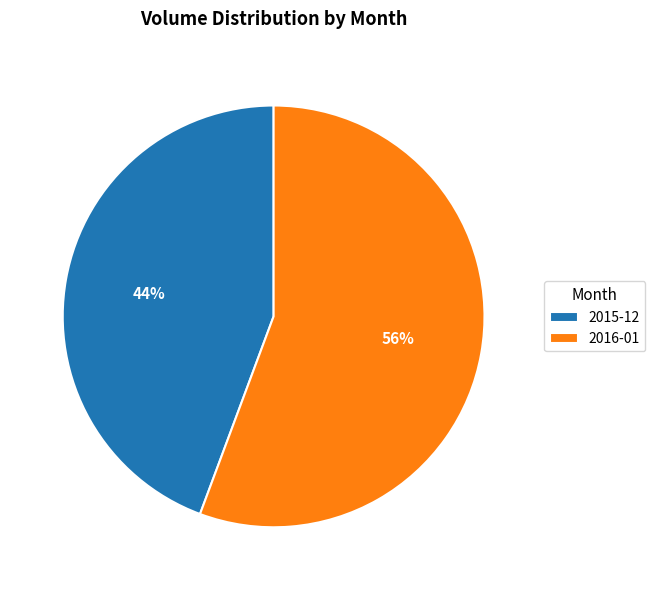

What is the smallest slice in the pie chart?

2015-12